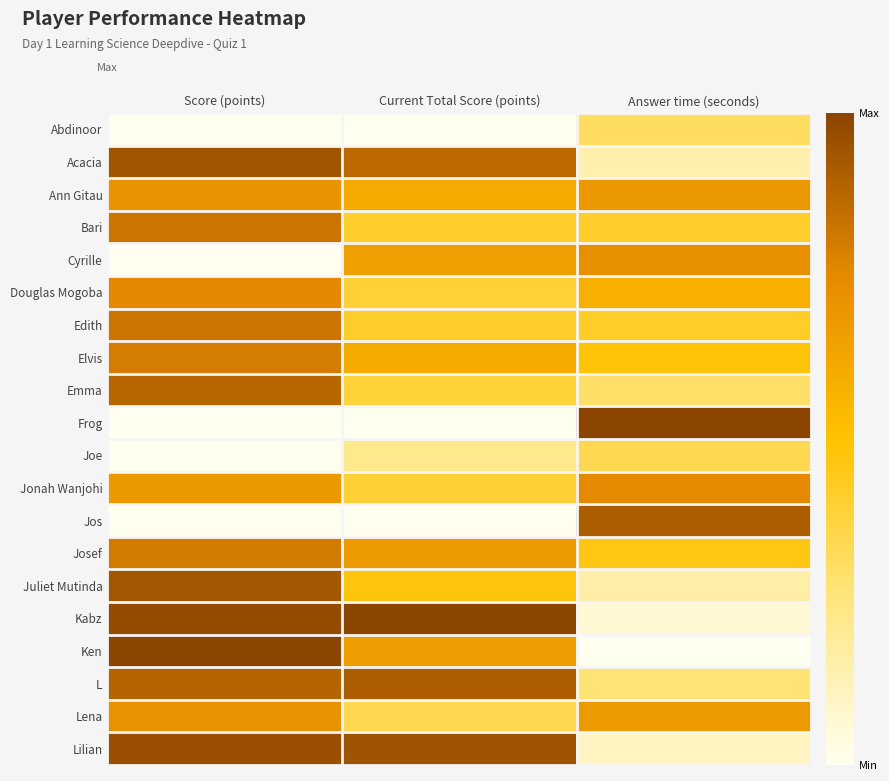

At which category is the sum across all series the highest?

Score (points)